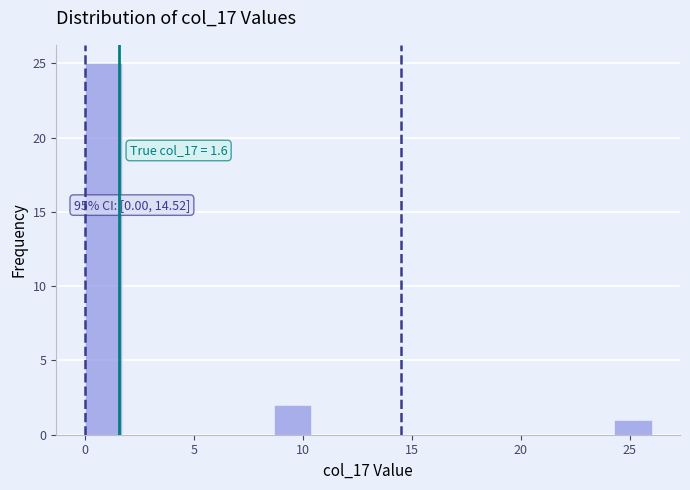

Around what value on the x-axis is the tallest bar? Give the approximate position of its centre, as read against the axis.

1.0